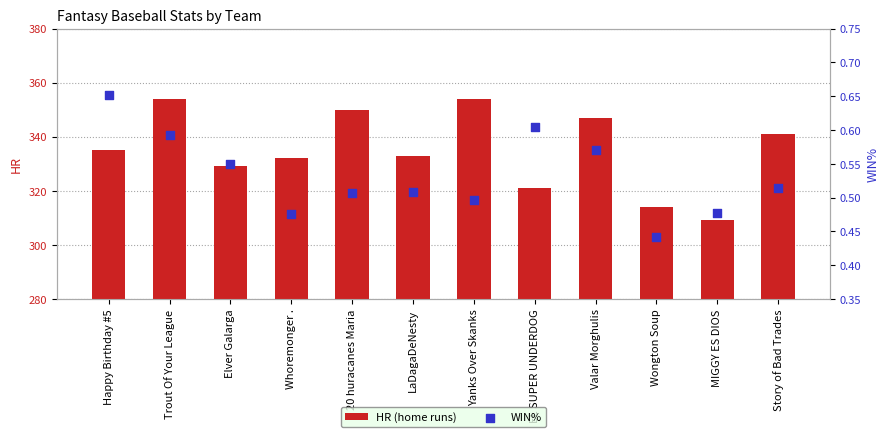

At how many categories does at least one series exceed 89?

12